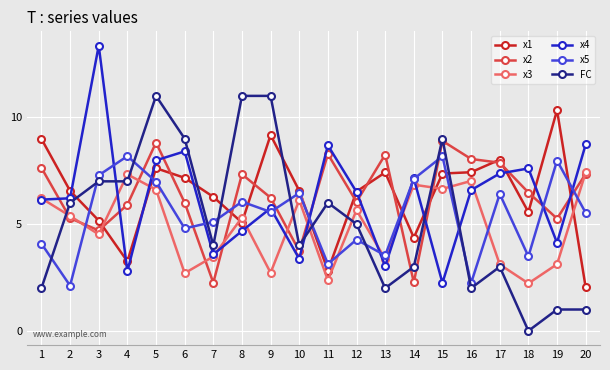

What is the spread (max minus min) of values at 13?

6.3